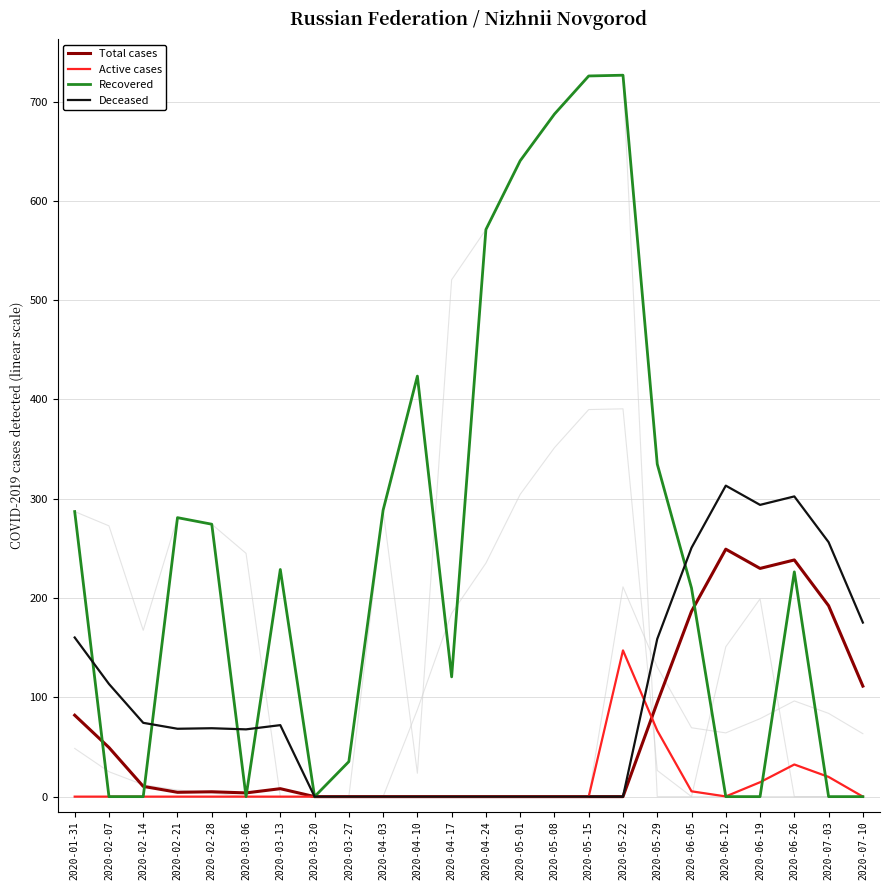

True or false: Total cases and Deceased intersect in this chart.

False